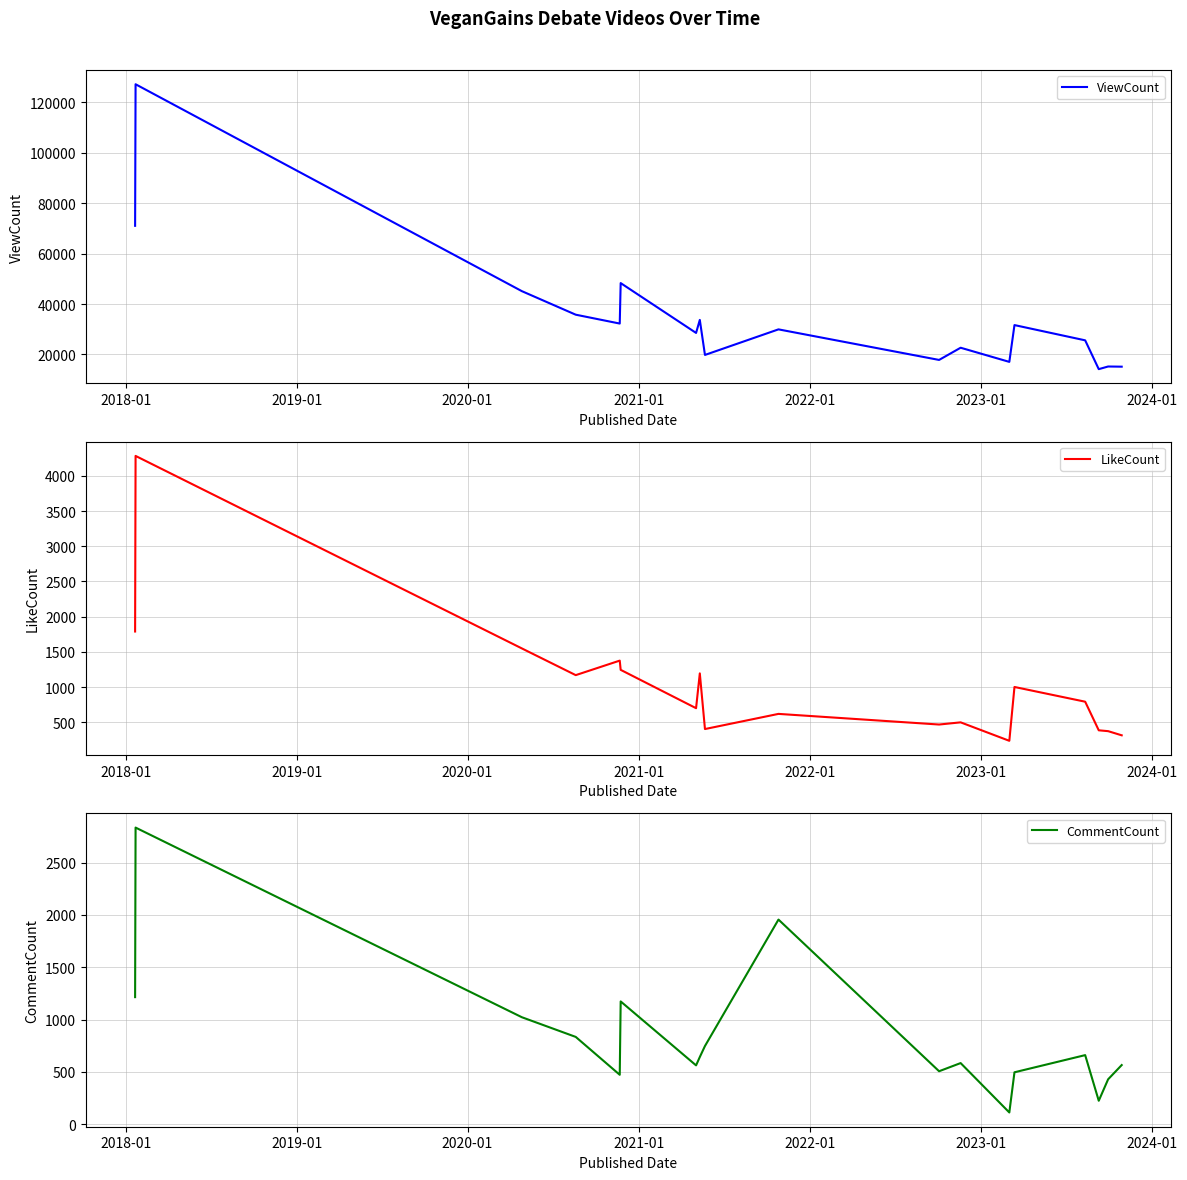

What is the minimum value for ViewCount?

14189